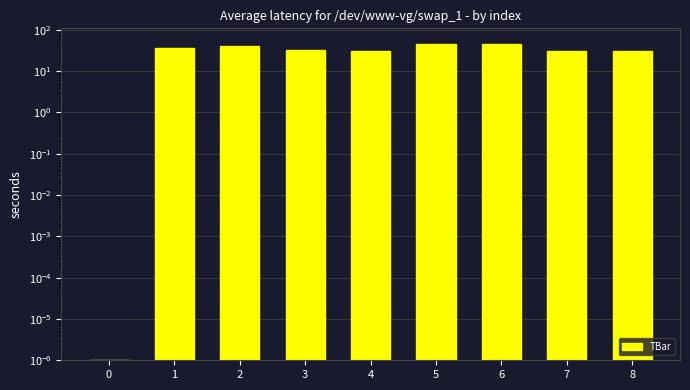

How many values exceed 32?

5